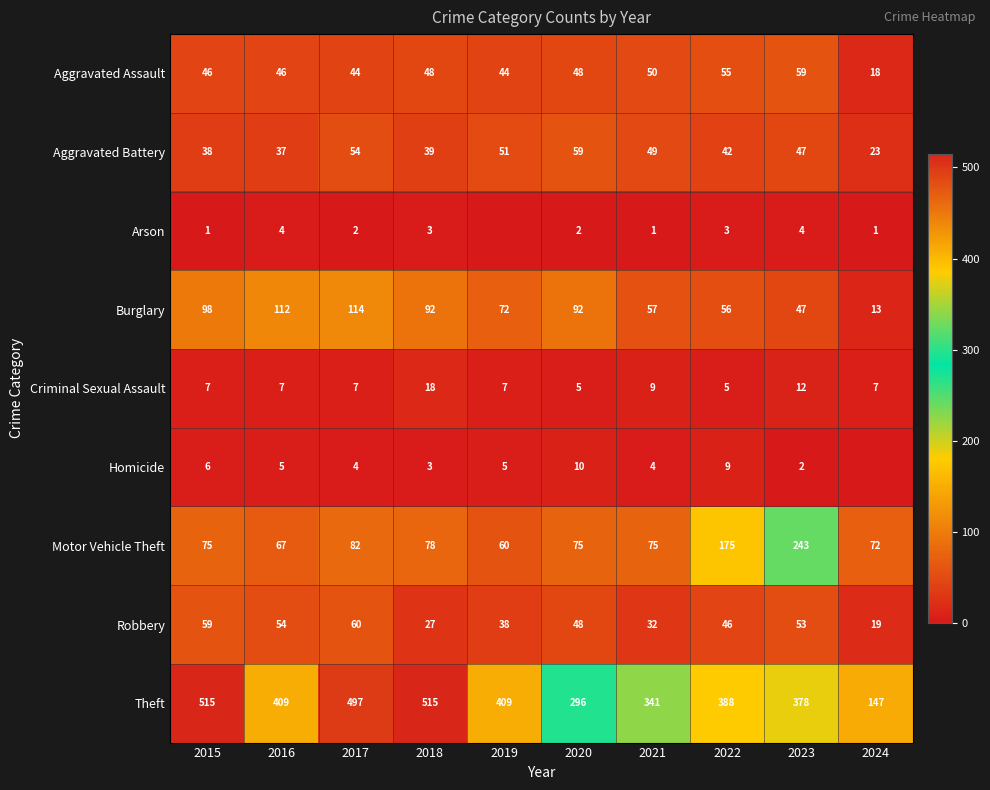

What is the difference between the highest and lowest values at 2018?

512